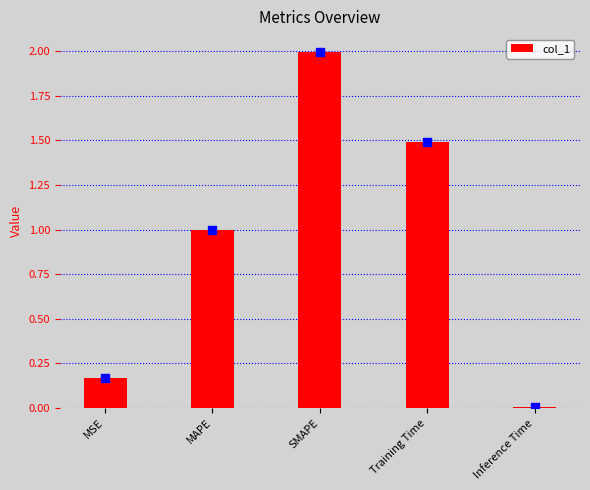

Between Training Time and SMAPE, which is larger?

SMAPE